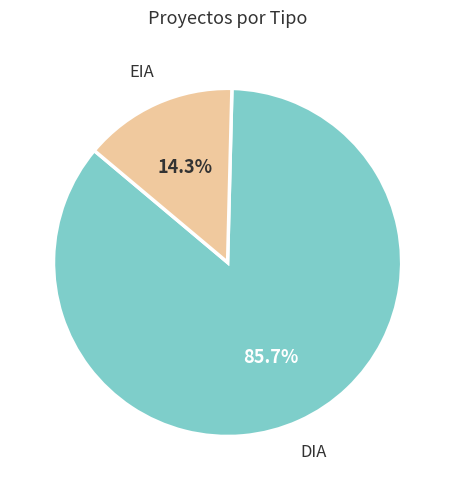

Is there a majority slice in this chart?

Yes